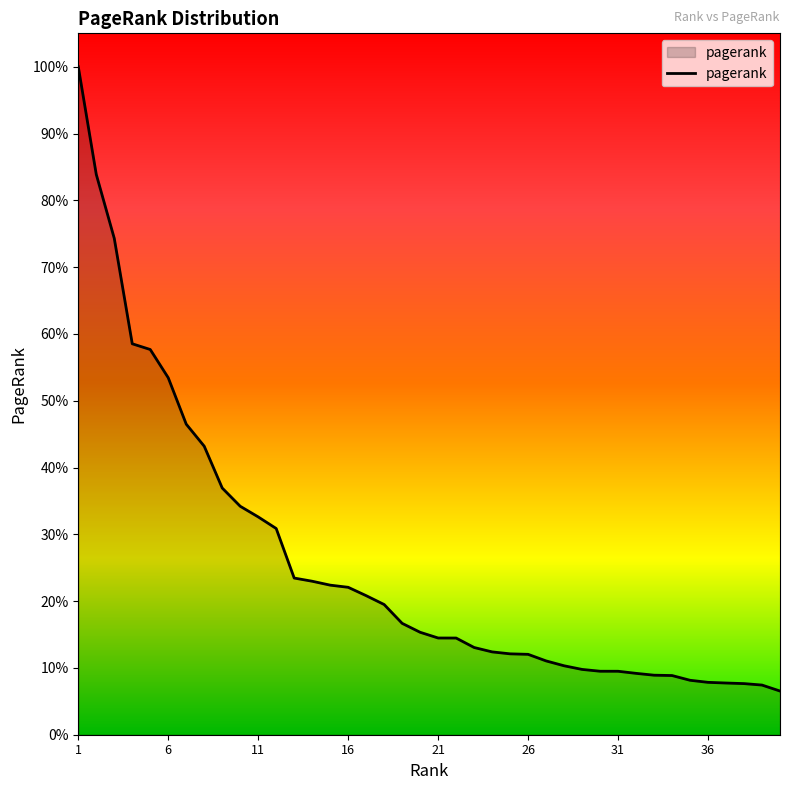

Is this an area chart (filled region under the line)?

Yes